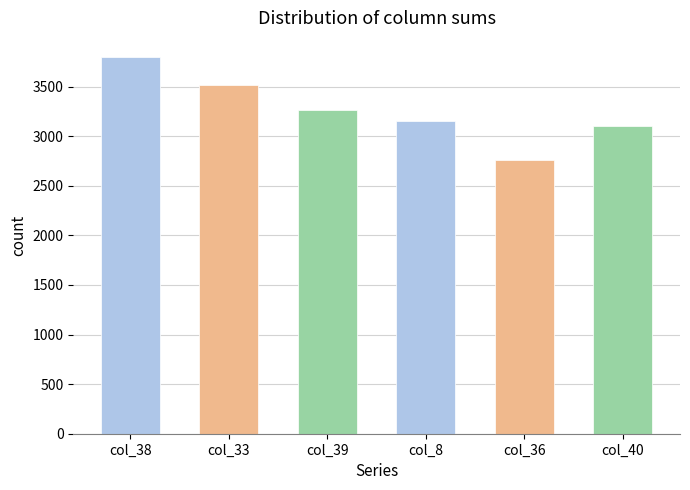

The value at col_40 is 995. True or false?

False